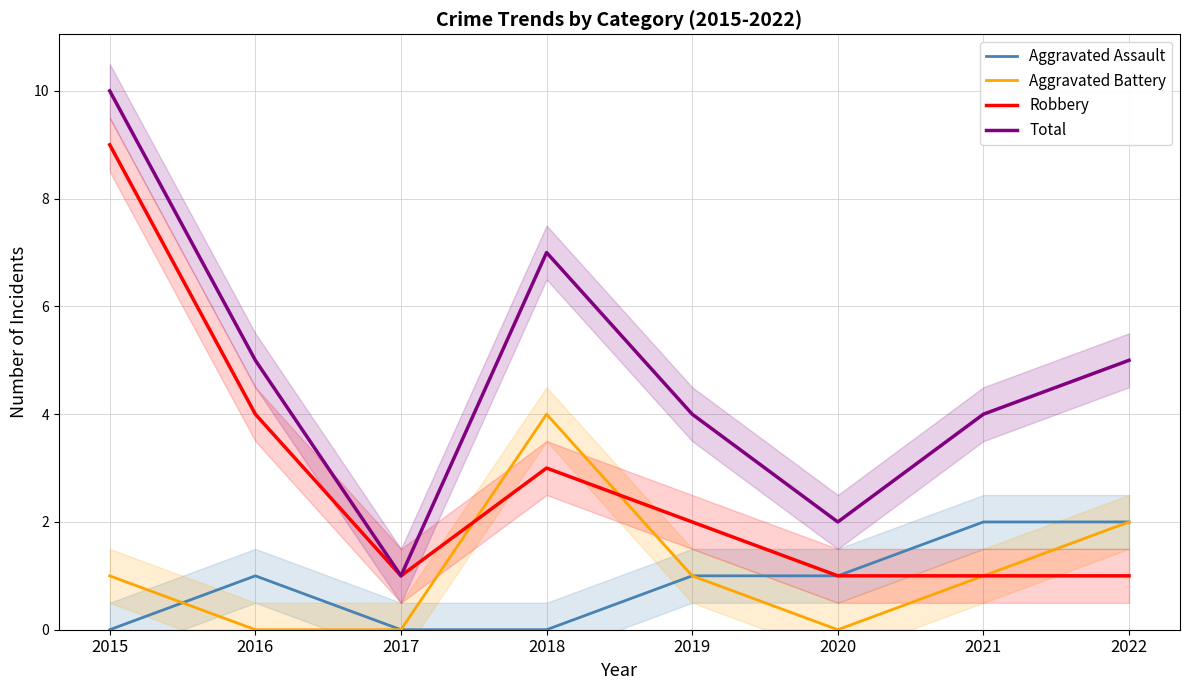

At how many categories does at least one series exceed 3?

6